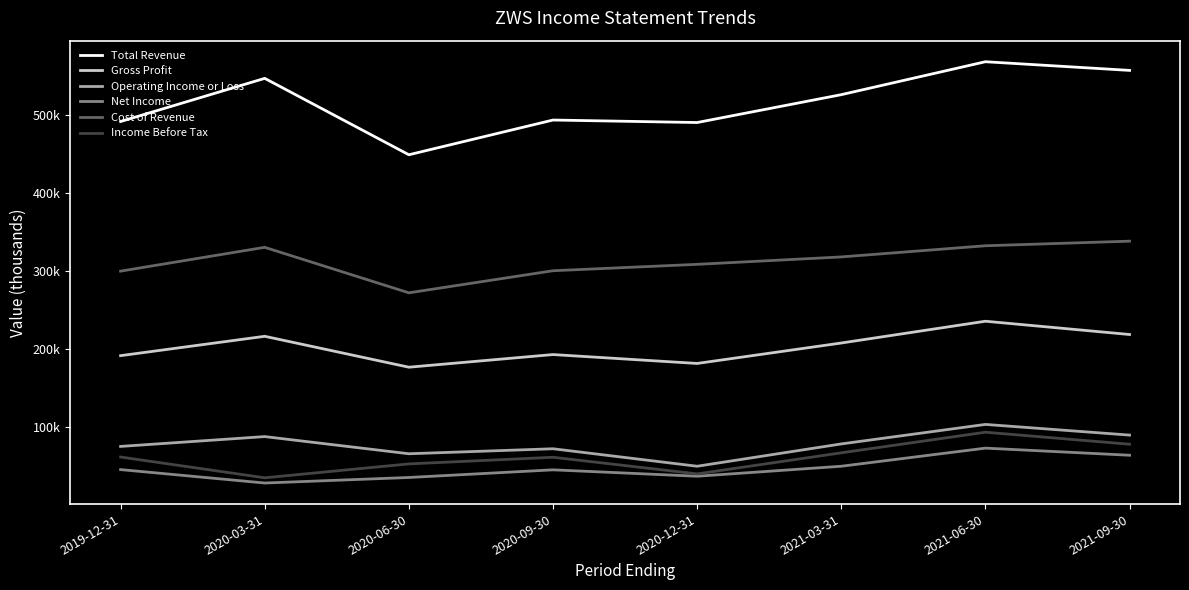

True or false: Operating Income or Loss and Total Revenue intersect in this chart.

False